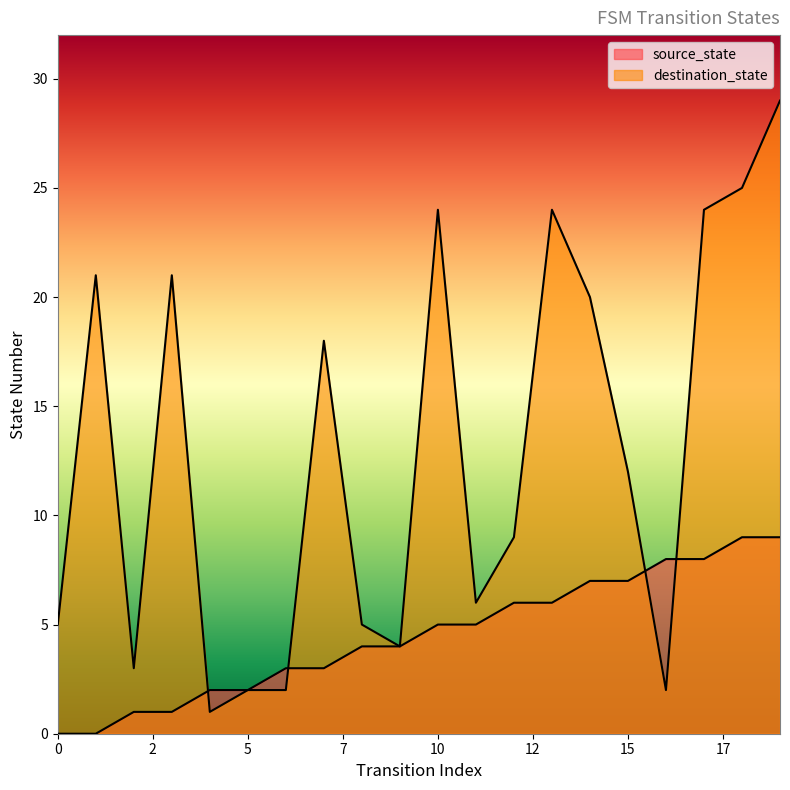

What is the greatest value displayed?

29